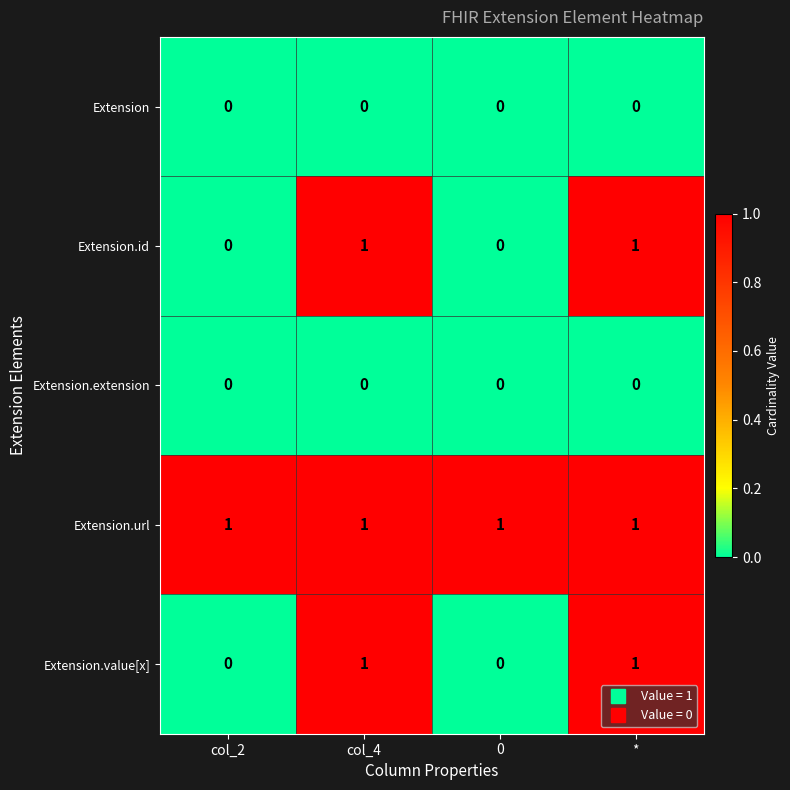

Is the value of Extension.value[x] at col_4 greater than the value of Extension.extension at col_4?

Yes